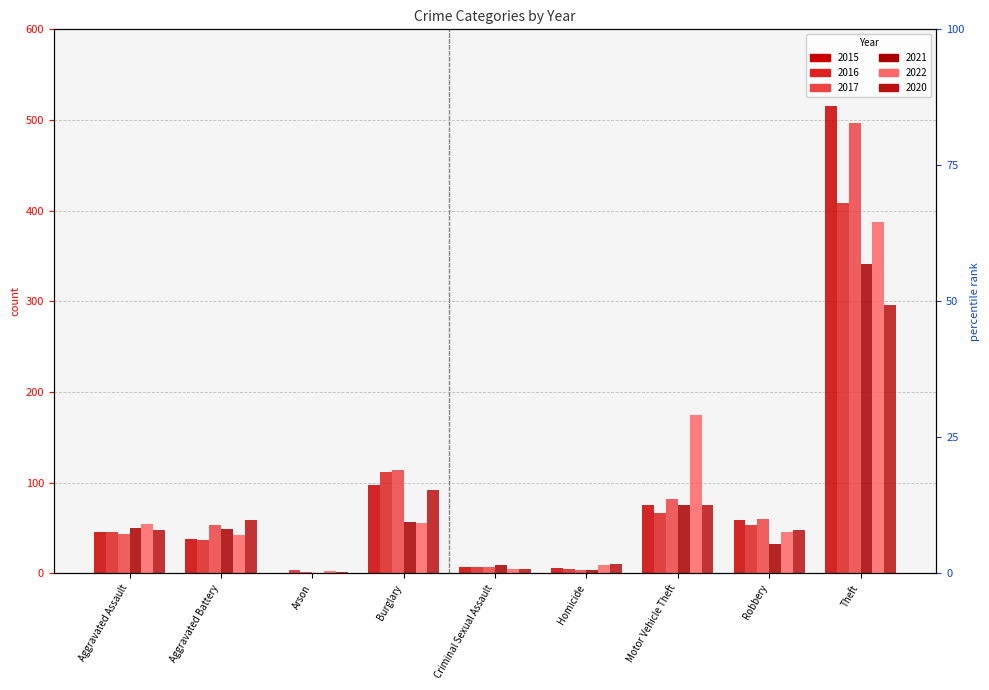

At which label does 2017 first exceed 54?

Burglary